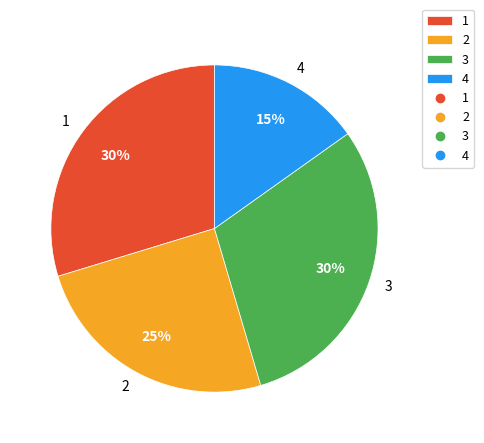

To the nearest percent, what is the combined percentage of 1 and 2?

55%